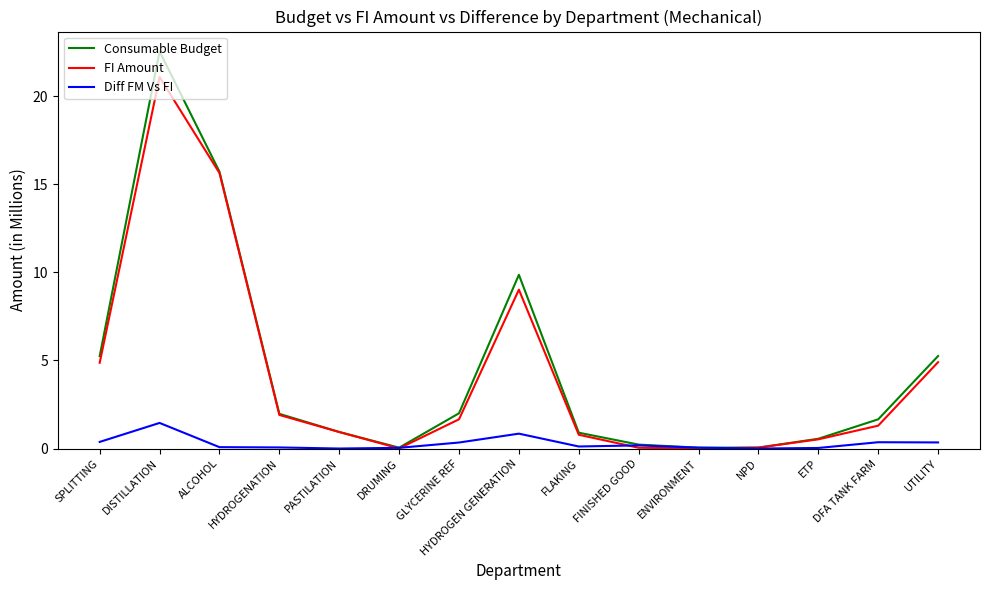

Which series changed the most between SPLITTING and PASTILATION?

Consumable Budget